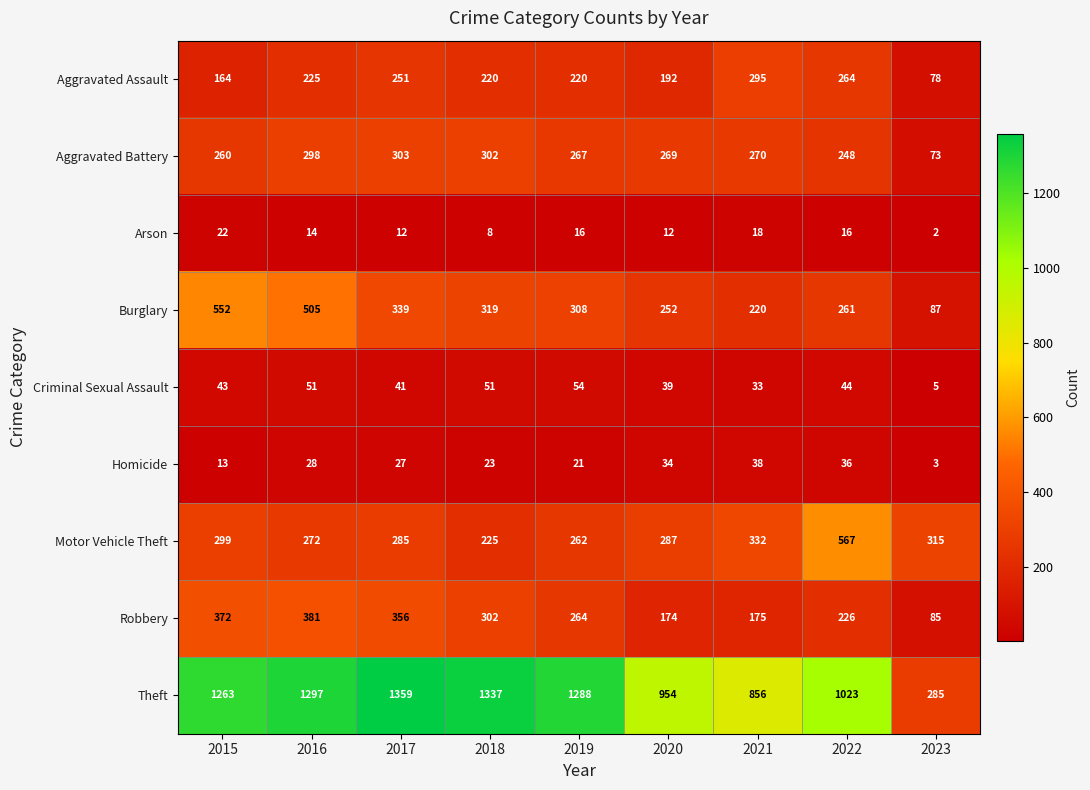

Which series changed the most between 2019 and 2020?

Theft